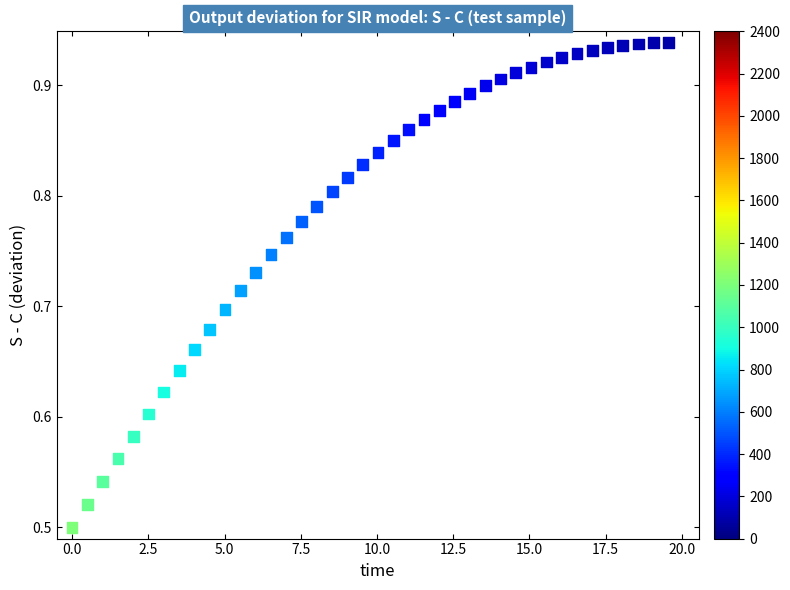

What is the range of Y values (max minus min)?

0.4